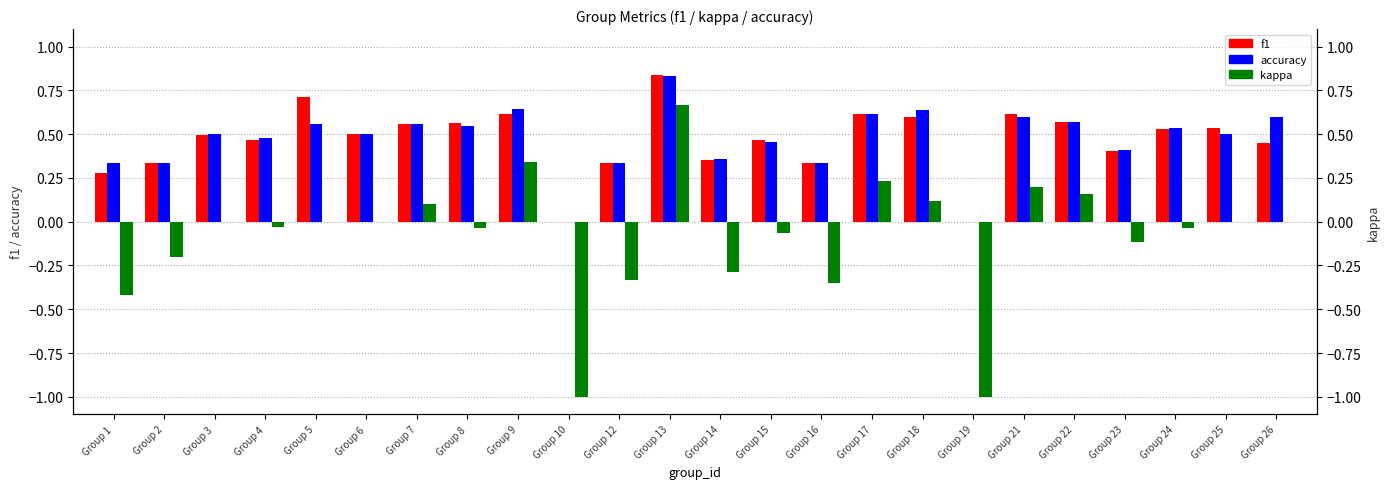

What is the sum of all kappa values?

-2.1